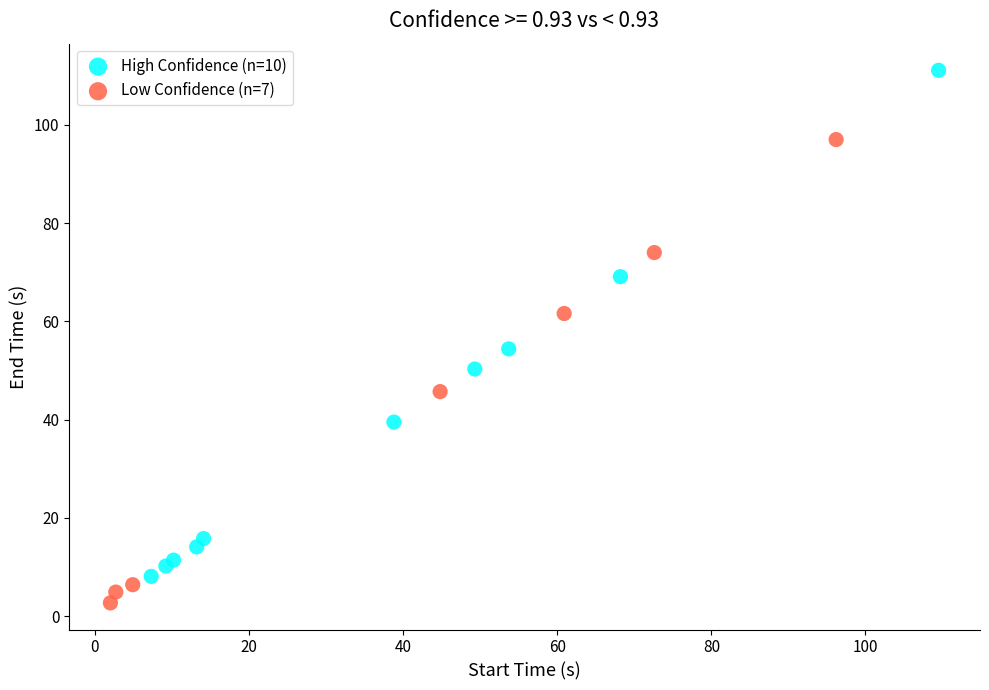

Which series contains the lowest Y value?

Low Confidence (n=7)